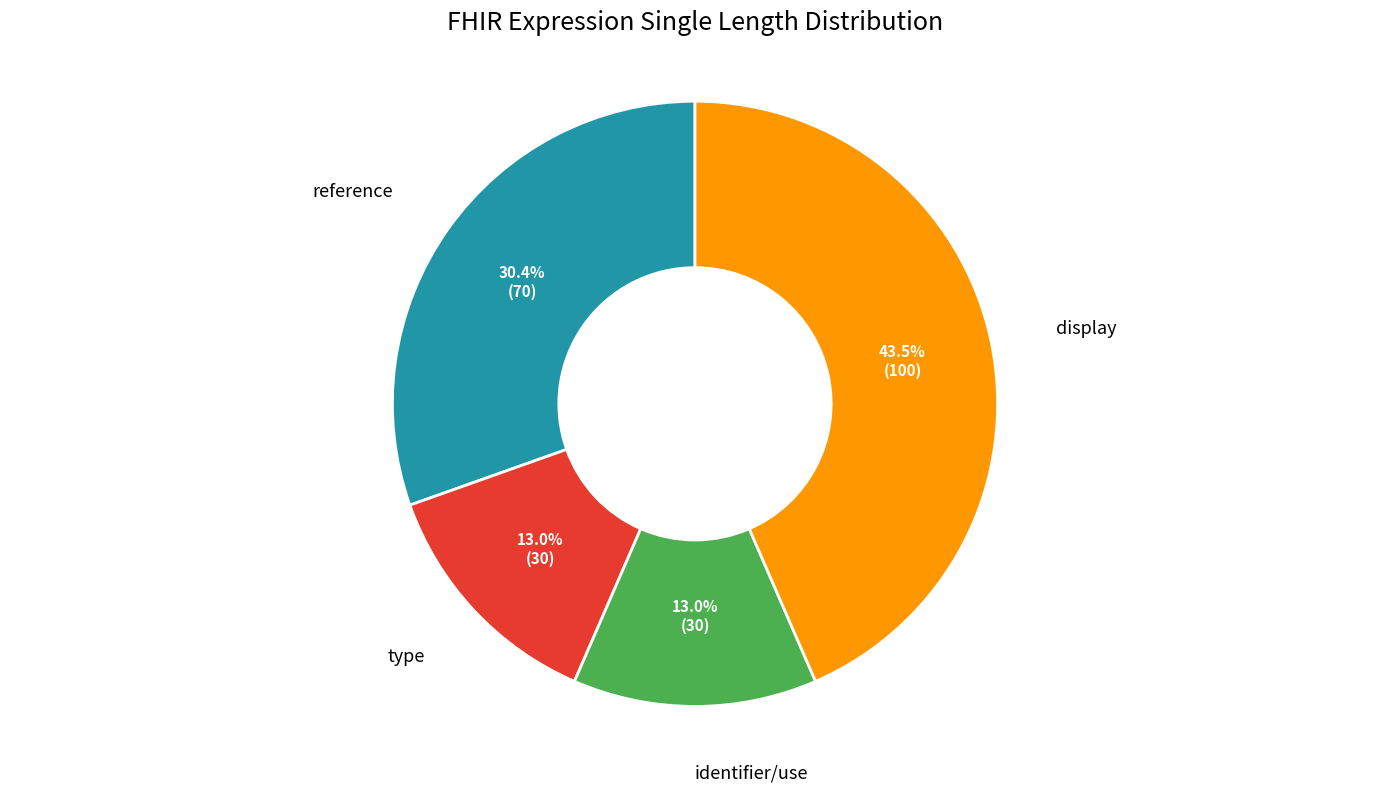

What is the ratio of the value at reference to the value at type?

2.3